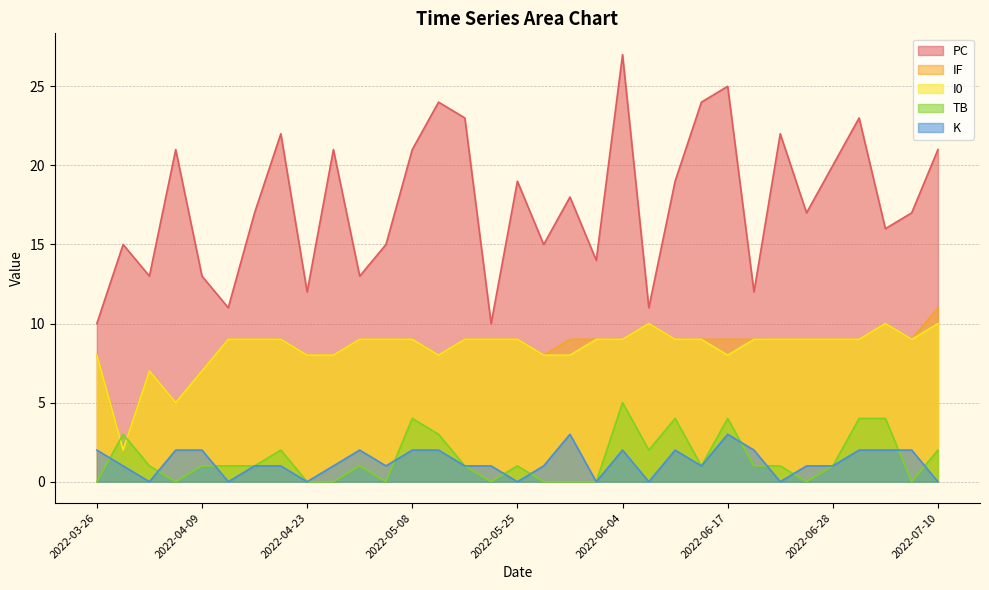

What is the spread (max minus min) of values at 2022-05-07?

15